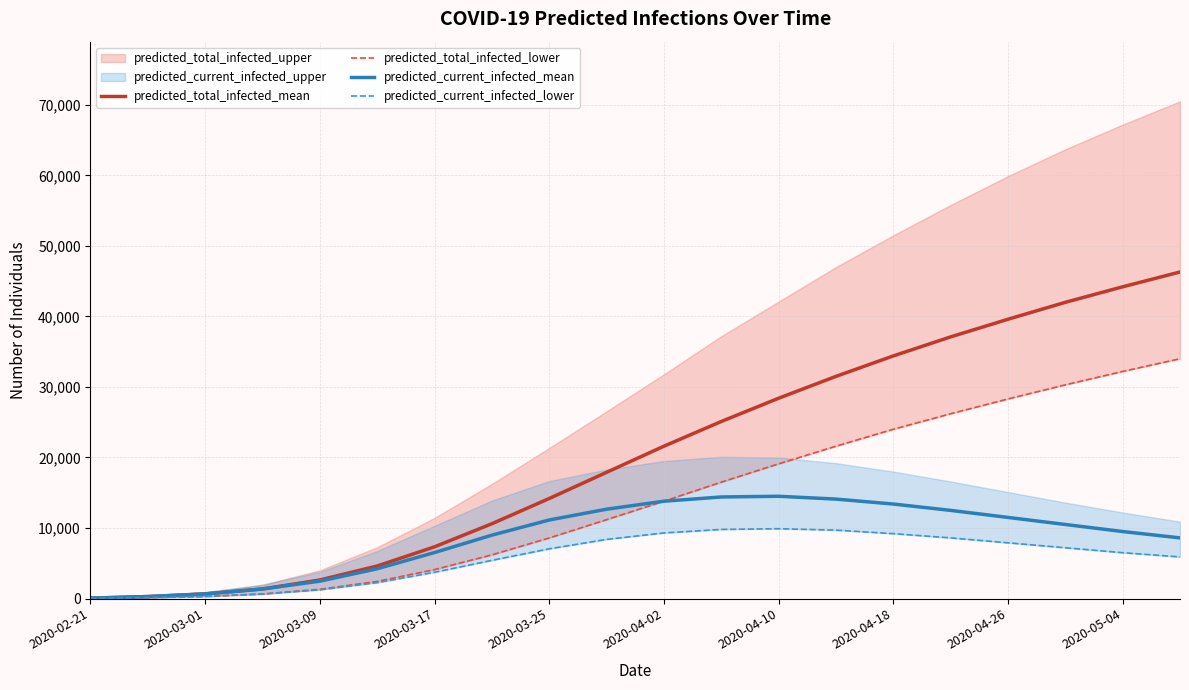

True or false: predicted_current_infected_mean and predicted_total_infected_mean intersect in this chart.

False